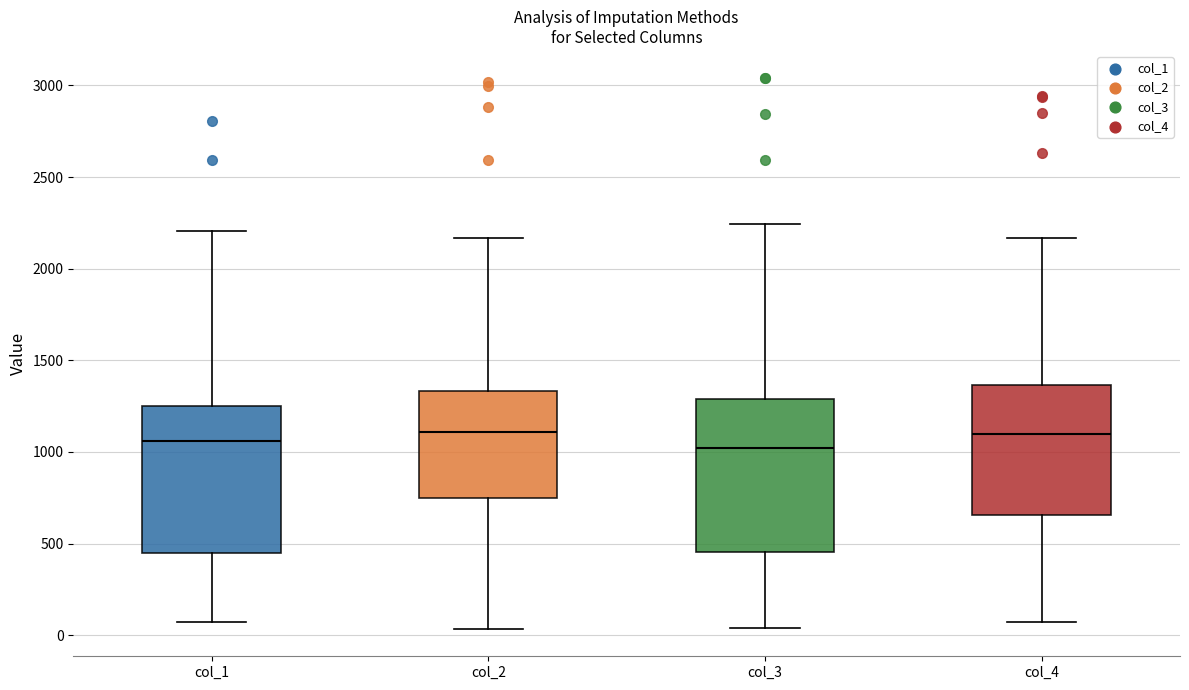

Where does the upper whisker of the box for col_3 end on the y-axis? The values are not printed on the chart, so give them approximately, as read against the axis.

2250